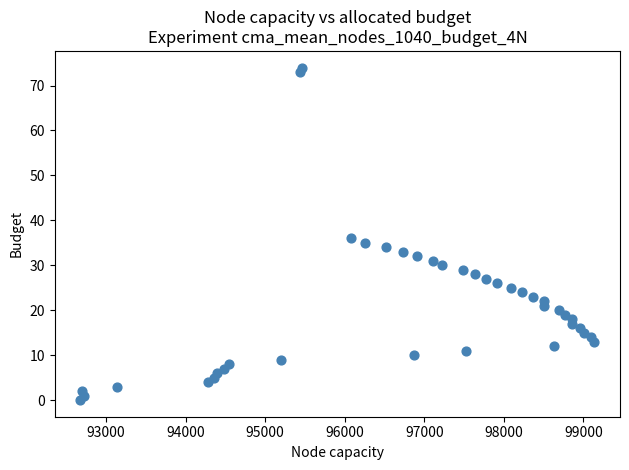

What Y value in the scatter plot is closest to 37?

36